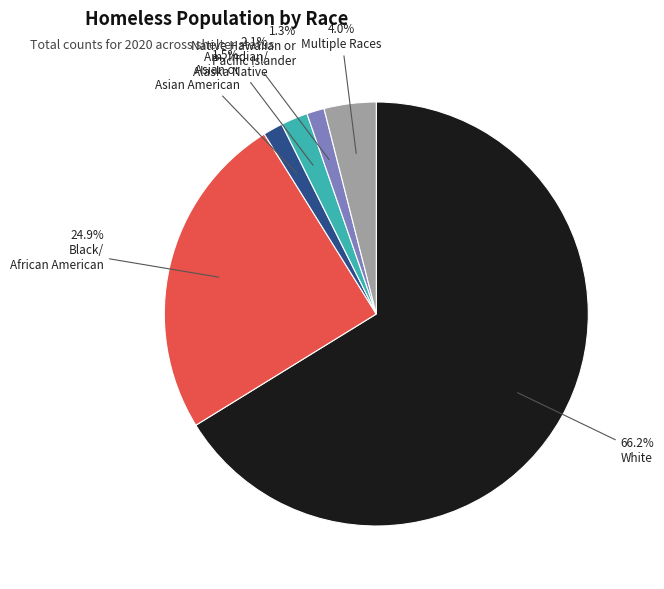

Is there a majority slice in this chart?

Yes